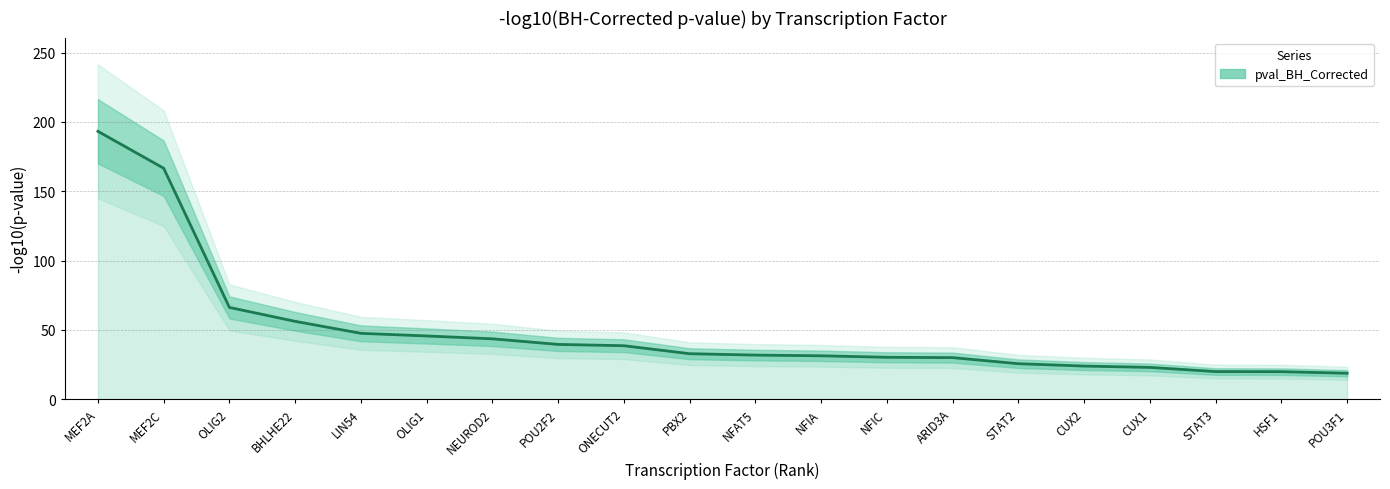

What is the change in value from PBX2 to CUX1?

-9.9